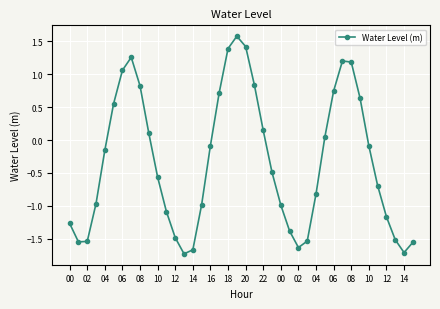

How many points are lower than both their immediate neighbors (excluding endpoints)?

4